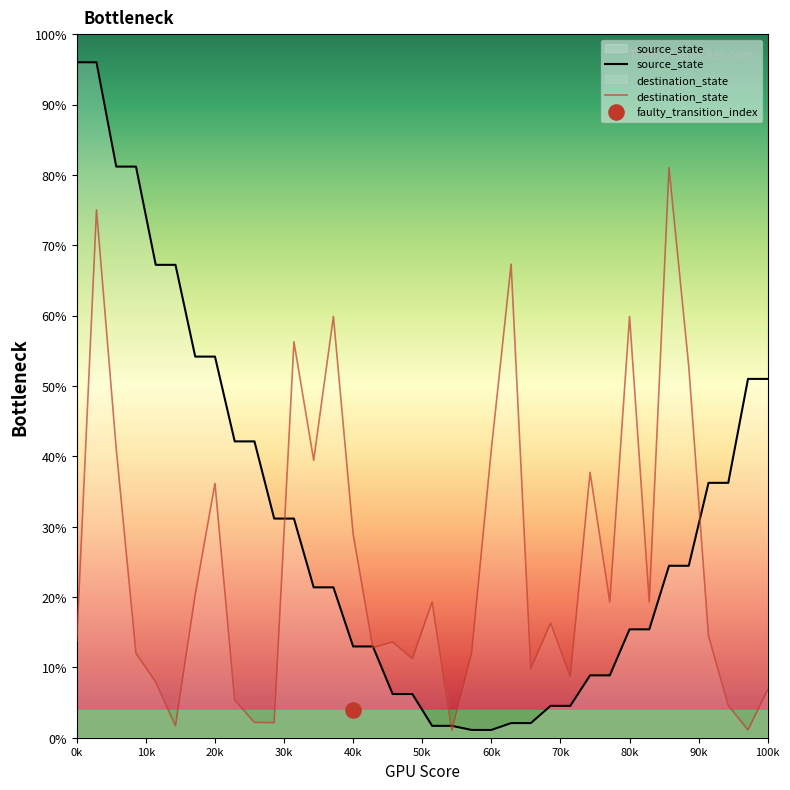

What is the maximum value for destination_state?

81.0